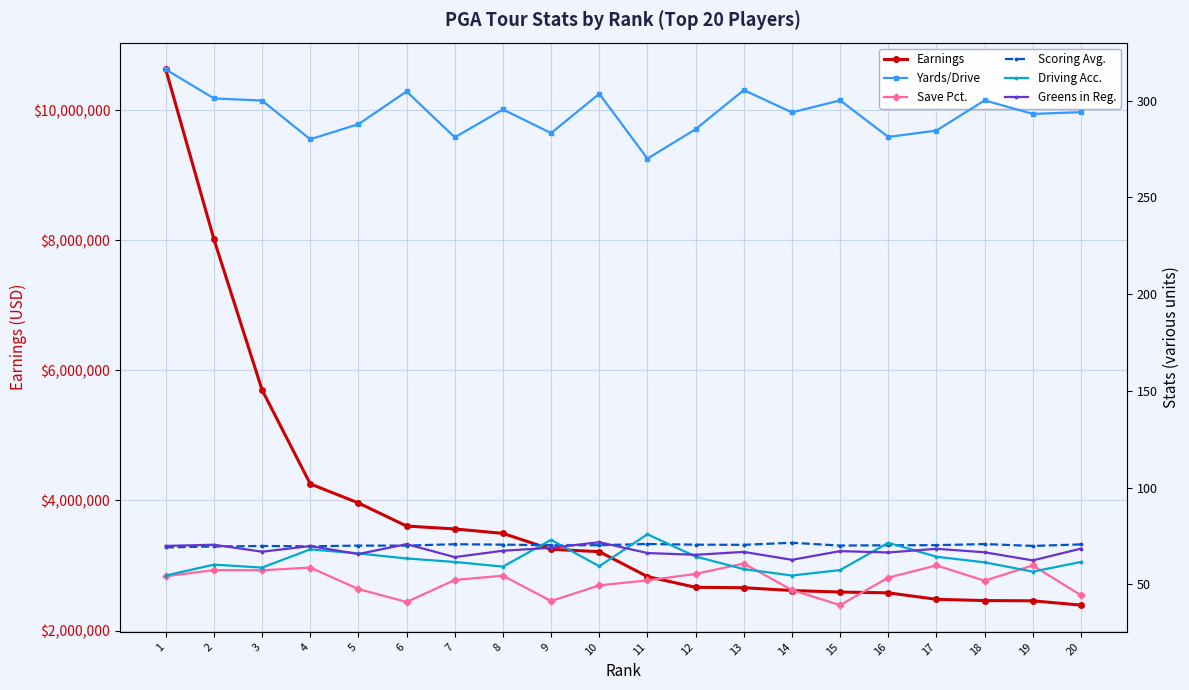

At which category does Yards/Drive reach its first local valley?

4